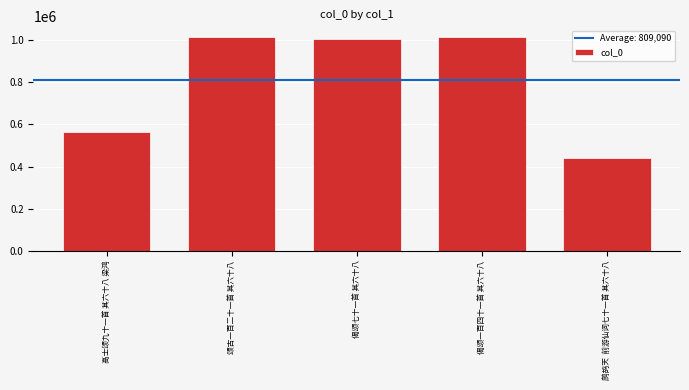

The chart shows a value of 1015857 at 颂古一百二十一首 其六十八. True or false?

True